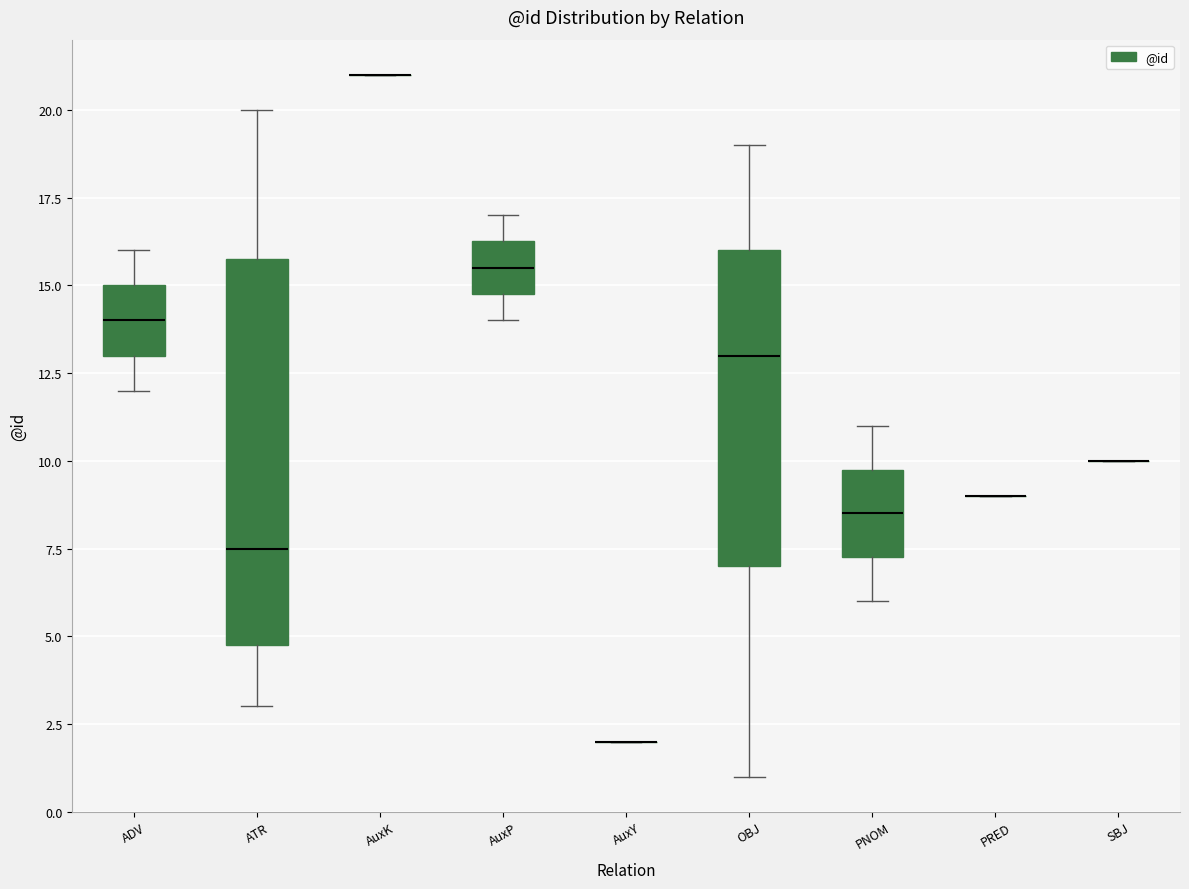

Comparing the boxes themselves (not the whiskers), which one is the tallest?

ATR